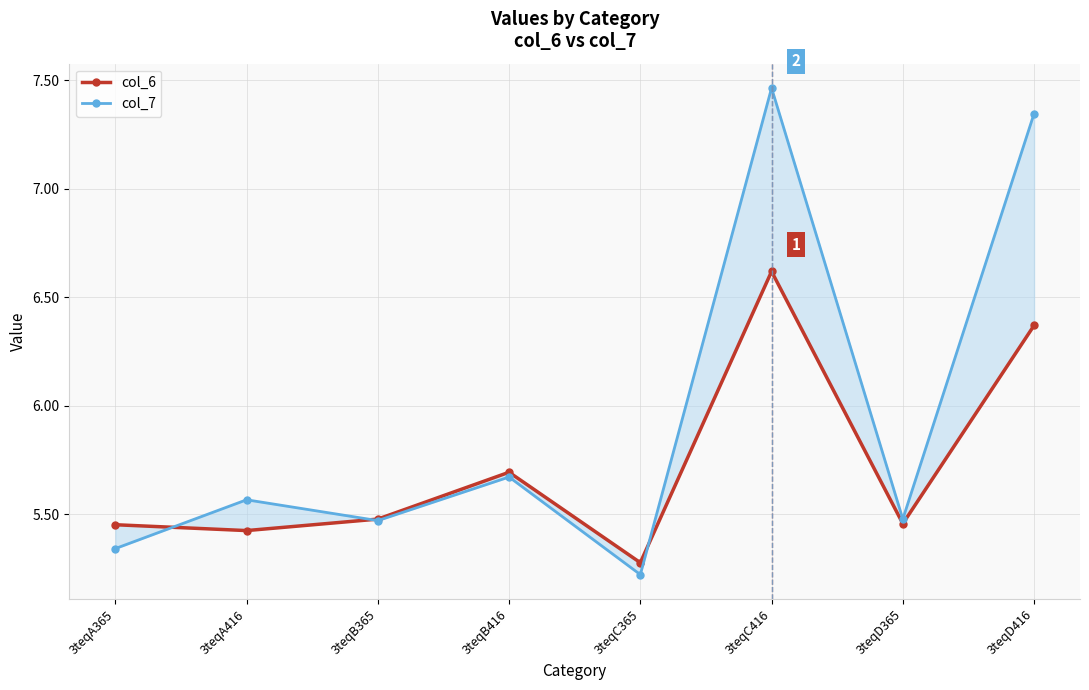

What is the total value across all series at 3teqC365?

10.5